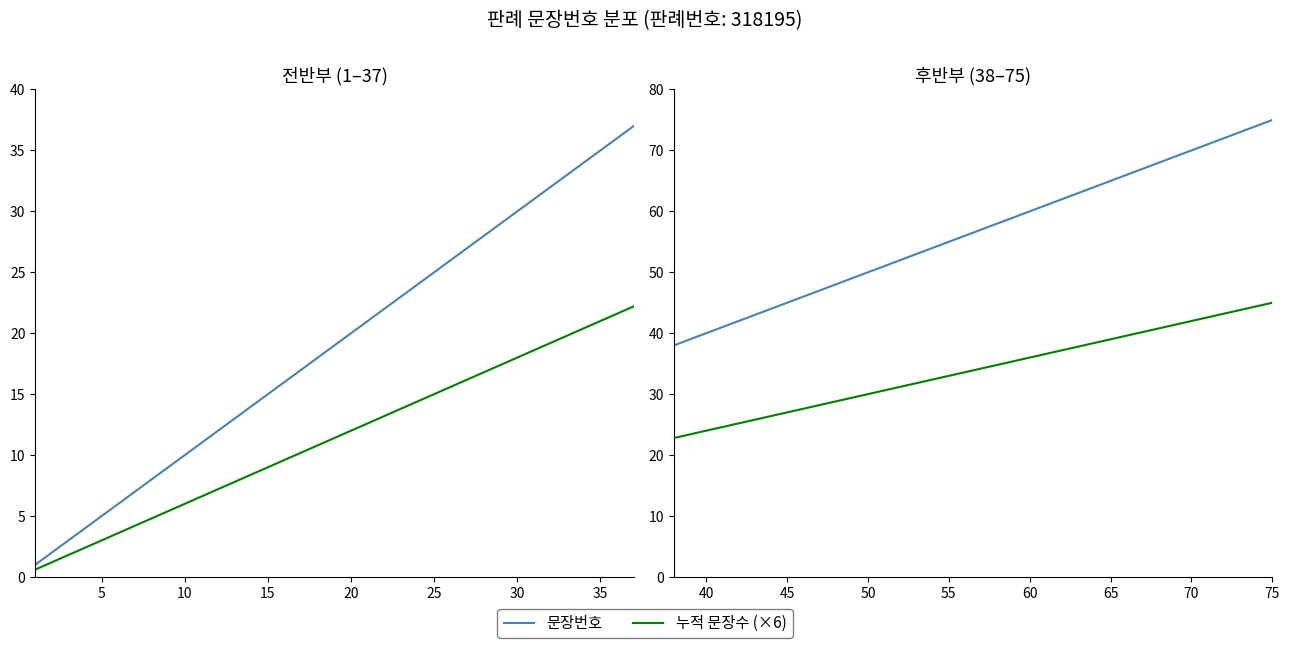

True or false: 문장번호 and 누적 문장수 (×6) intersect in this chart.

False